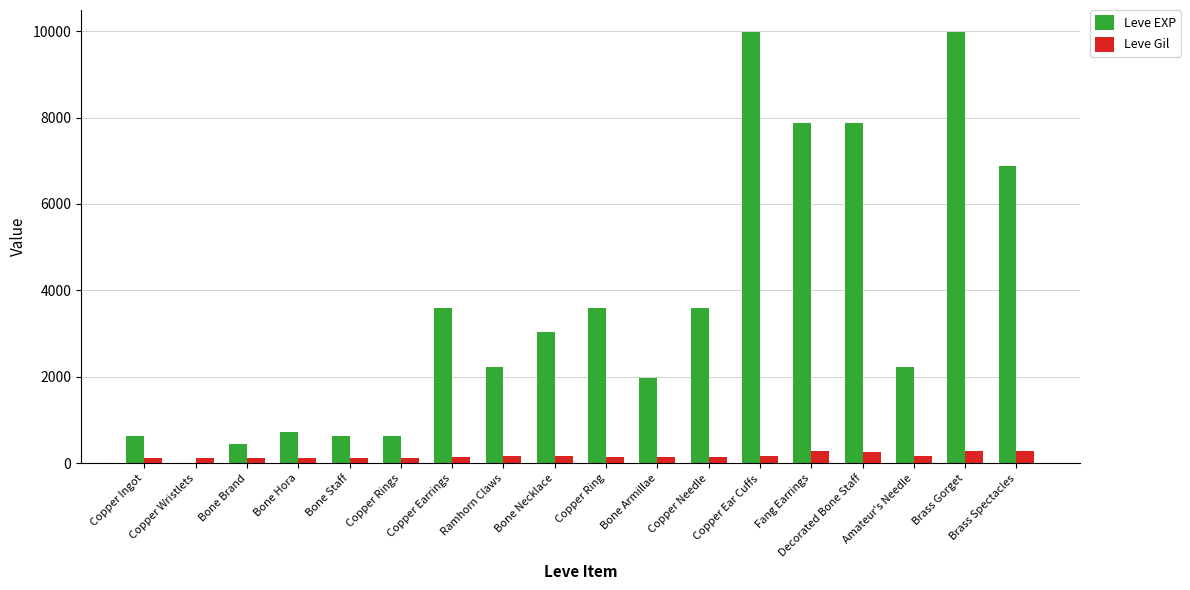

How many series are shown in this chart?

2